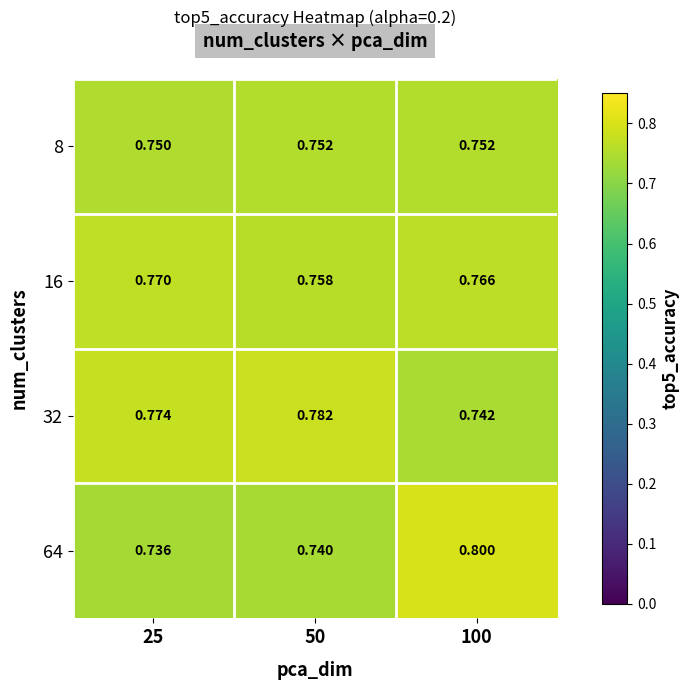

Which category has the highest value across all series?

100